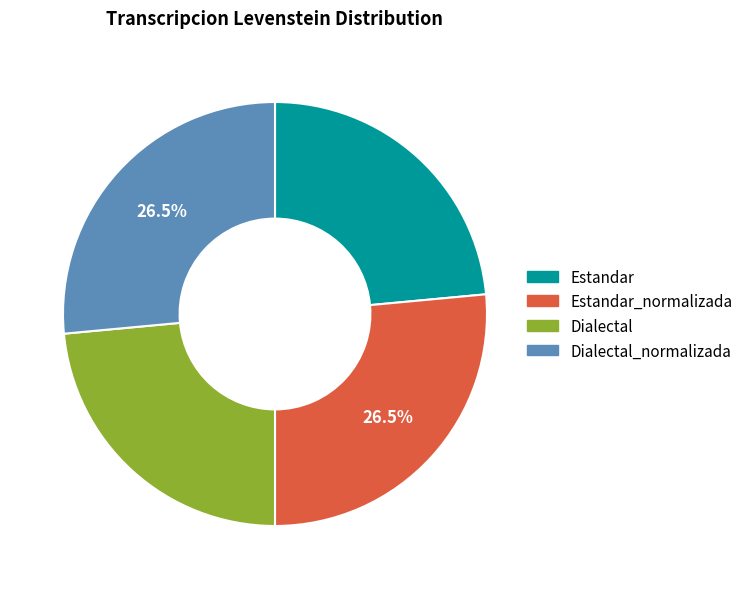

Is the sum of Estandar and Dialectal greater than half?

No